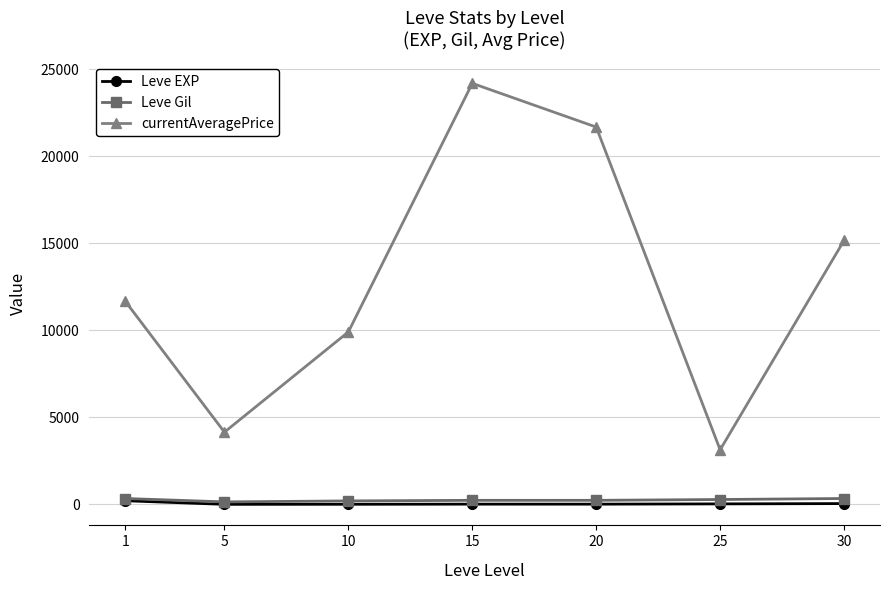

Where does the Leve Gil series first go above 234?

1